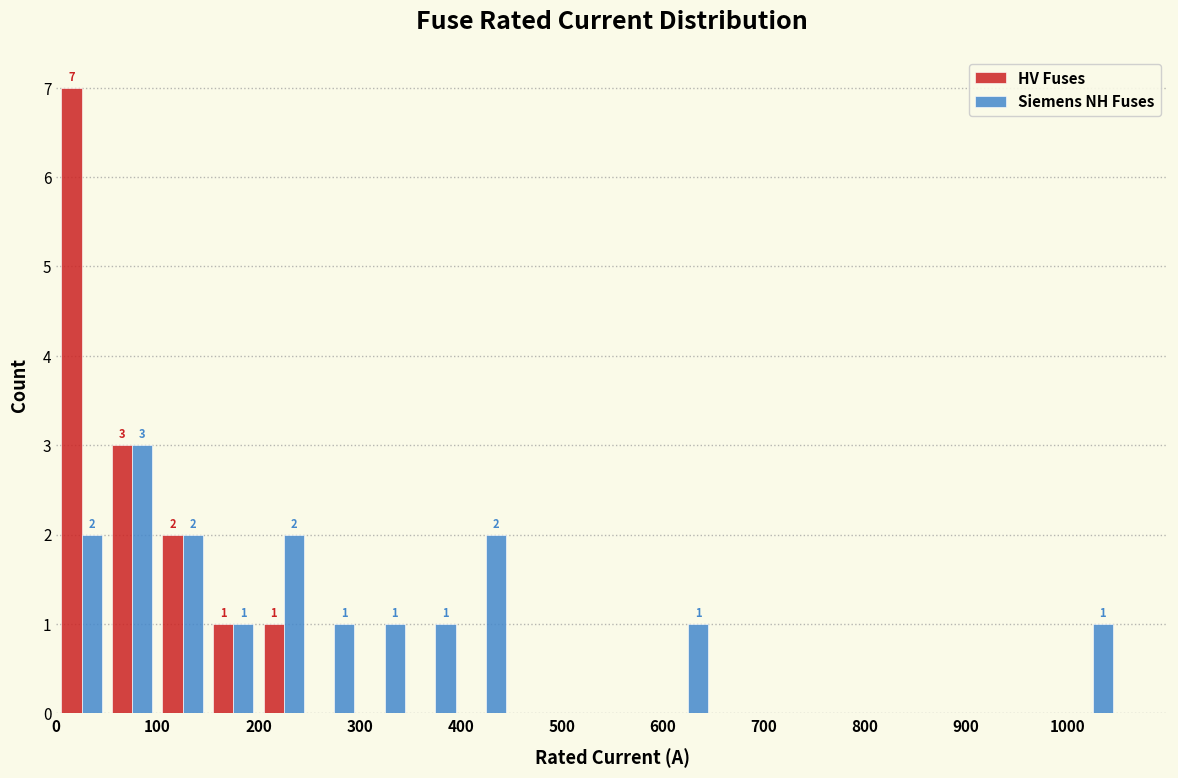

In the HV Fuses series, which range on the x-axis has the tallest bar?

0 to 50